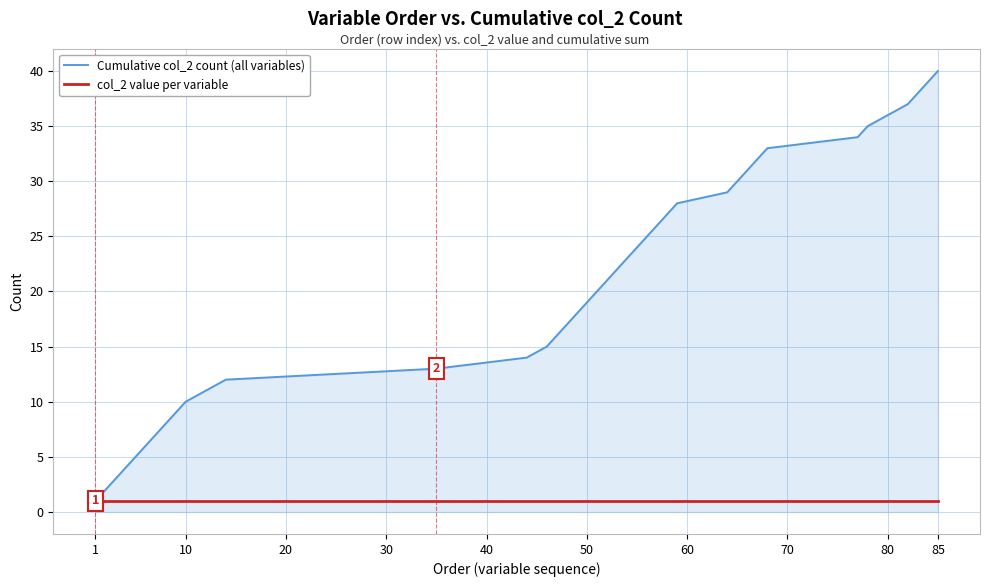

Which series has the largest total across all categories?

Cumulative col_2 count (all variables)